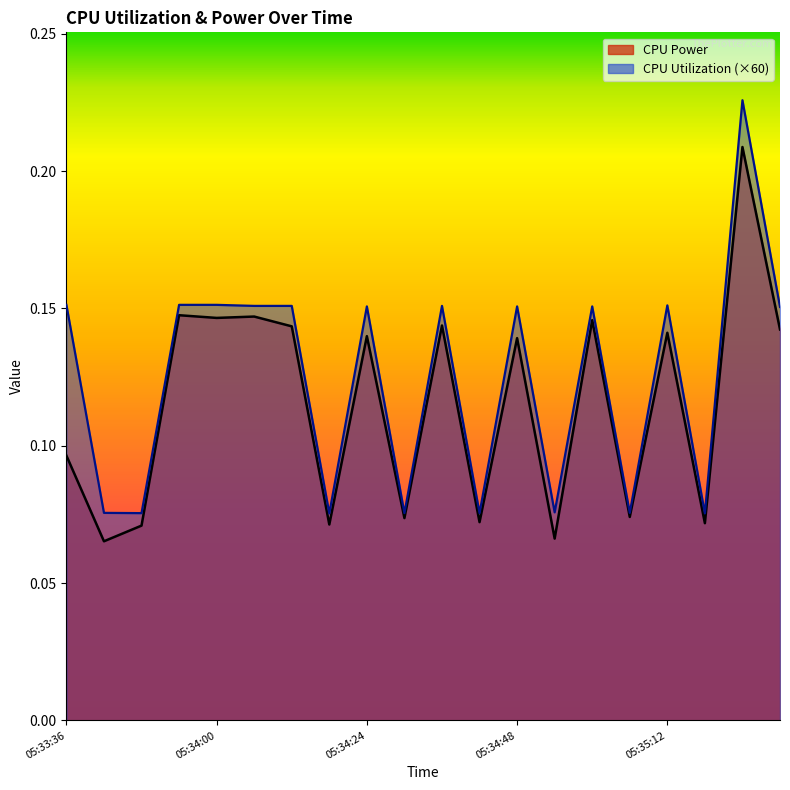

What is the maximum value shown in the chart?

0.2